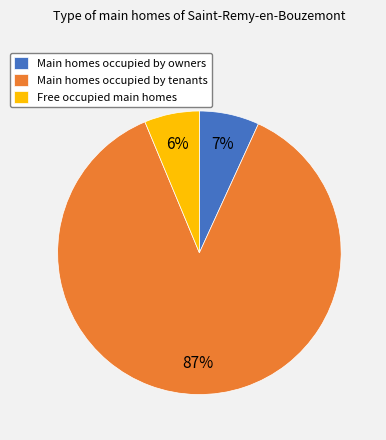

To the nearest percent, what is the difference between the largest and smallest slice percentages?

81%